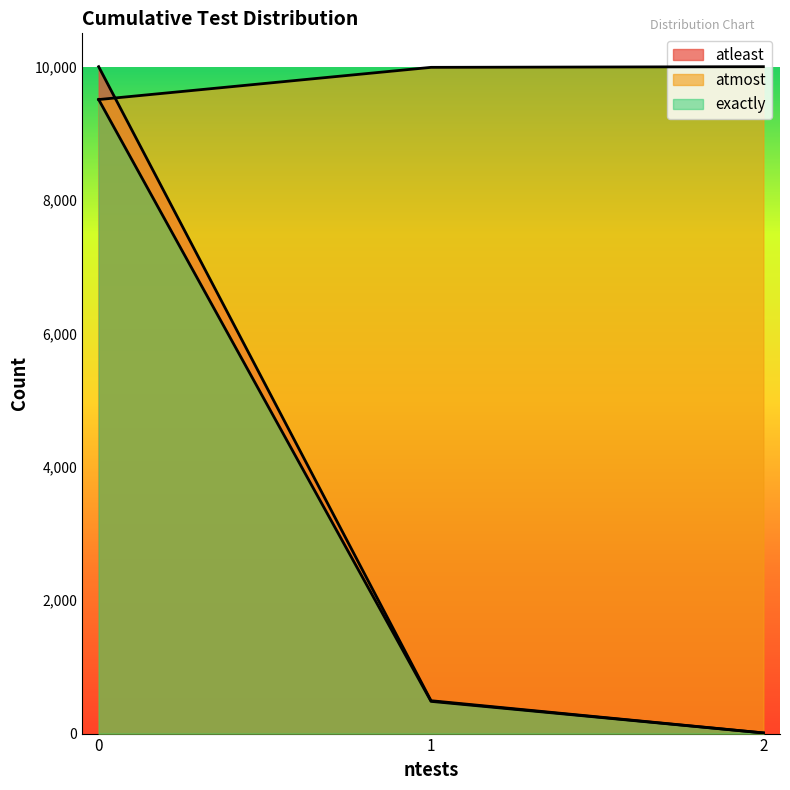

Is it true that atleast equals 10 at 2?

True